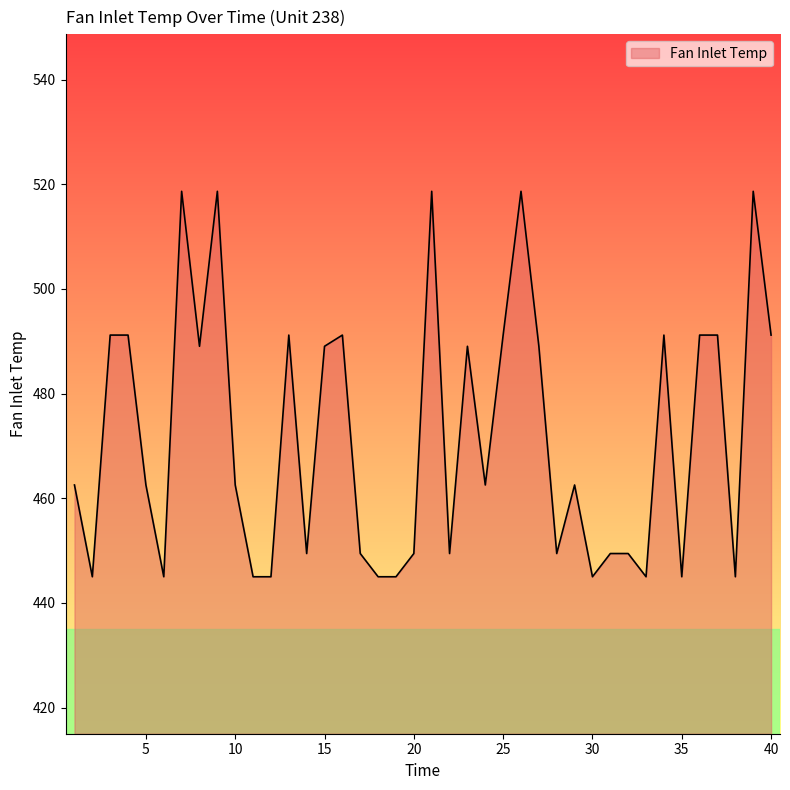

Reading left to right, extract all data points from this chart.

462.5	445.0	491.2	491.2	462.5	445.0	518.7	489.1	518.7	462.5	445.0	445.0	491.2	449.4	489.1	491.2	449.4	445.0	445.0	449.4	518.7	449.4	489.1	462.5	491.2	518.7	489.1	449.4	462.5	445.0	449.4	449.4	445.0	491.2	445.0	491.2	491.2	445.0	518.7	491.2